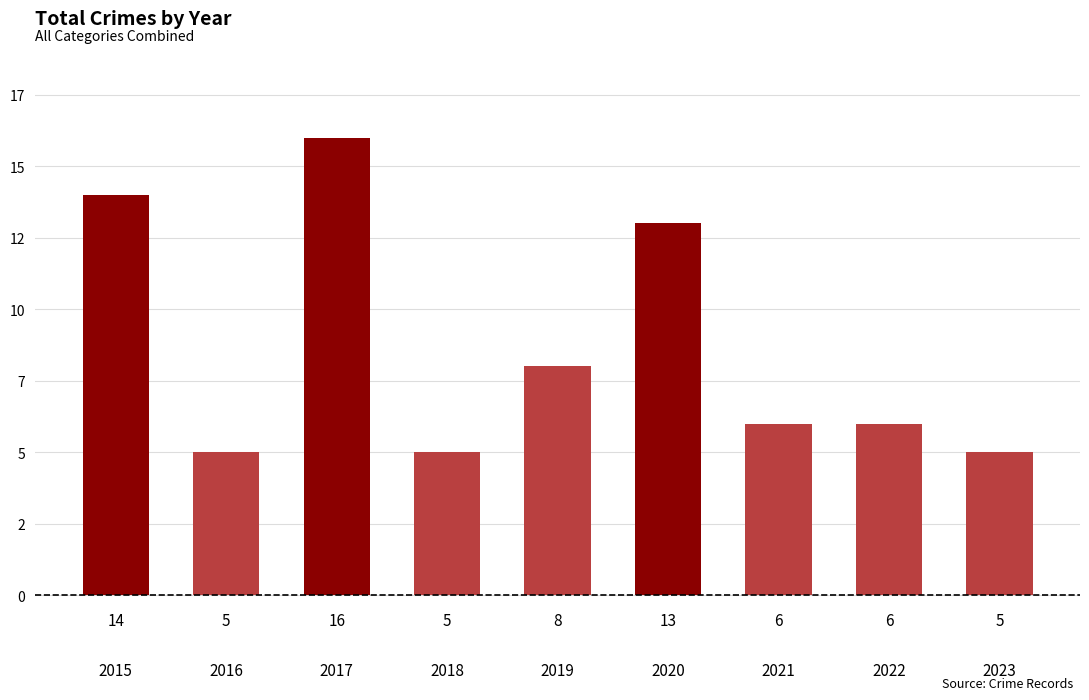

What is the sum of the values at 2019 and 2023?

13